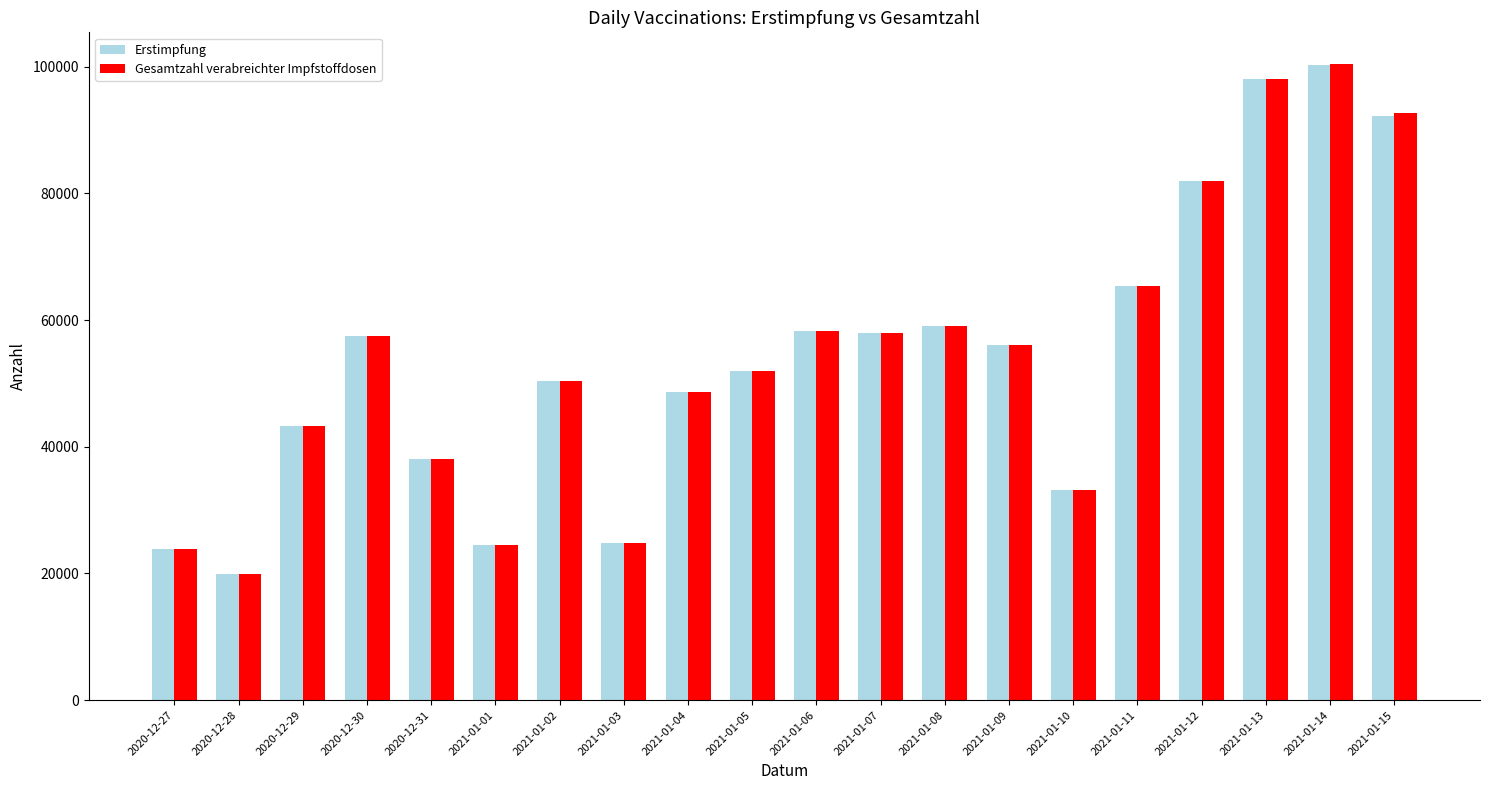

At which label does Gesamtzahl verabreichter Impfstoffdosen reach its peak?

2021-01-14